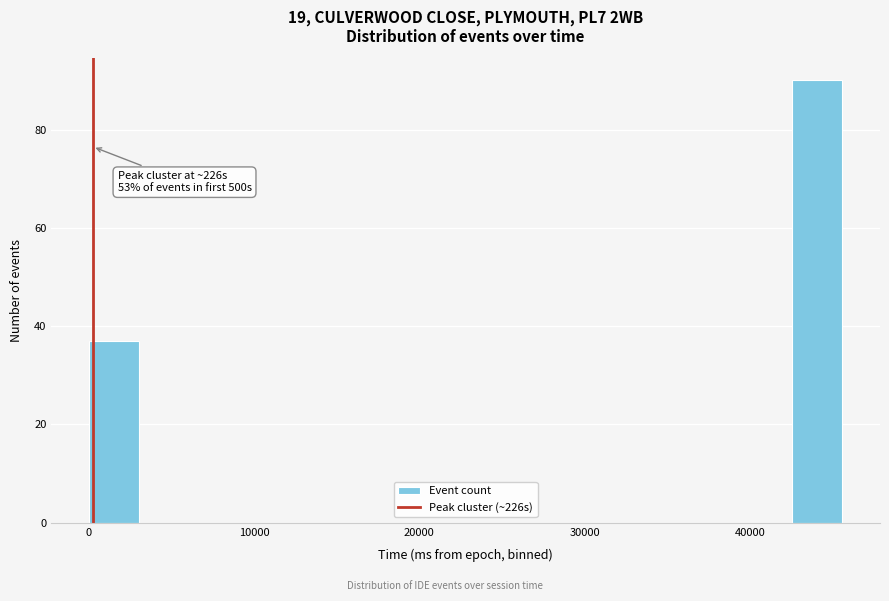

Read against the x-axis, roughly where is the centre of the tallest bar?

44000